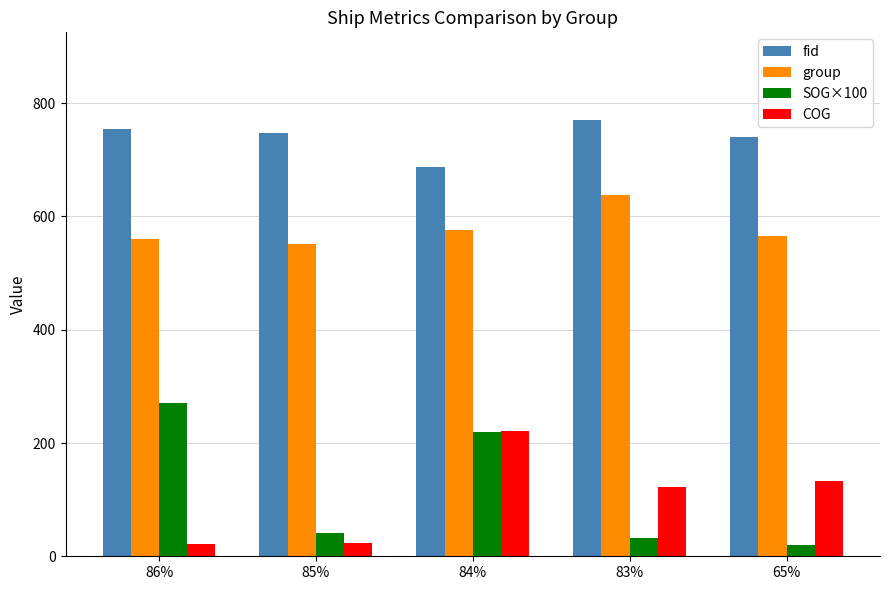

Rank the series at 86% from highest to lowest value.

fid, group, SOG×100, COG